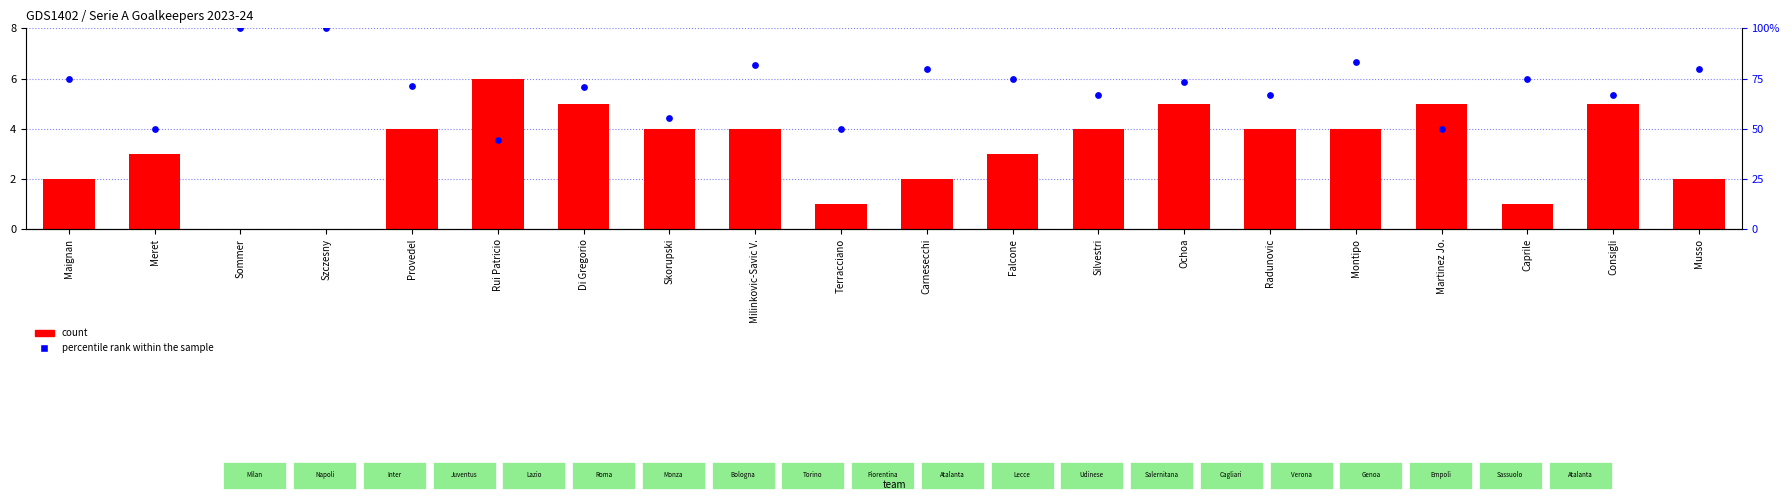

Which series reaches the minimum Y coordinate?

count